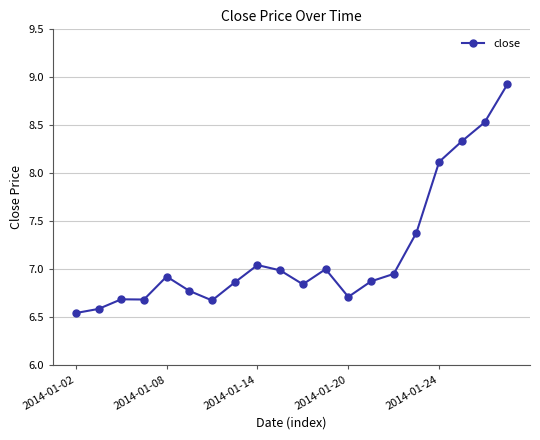

What is the difference between the maximum and minimum values?

2.4